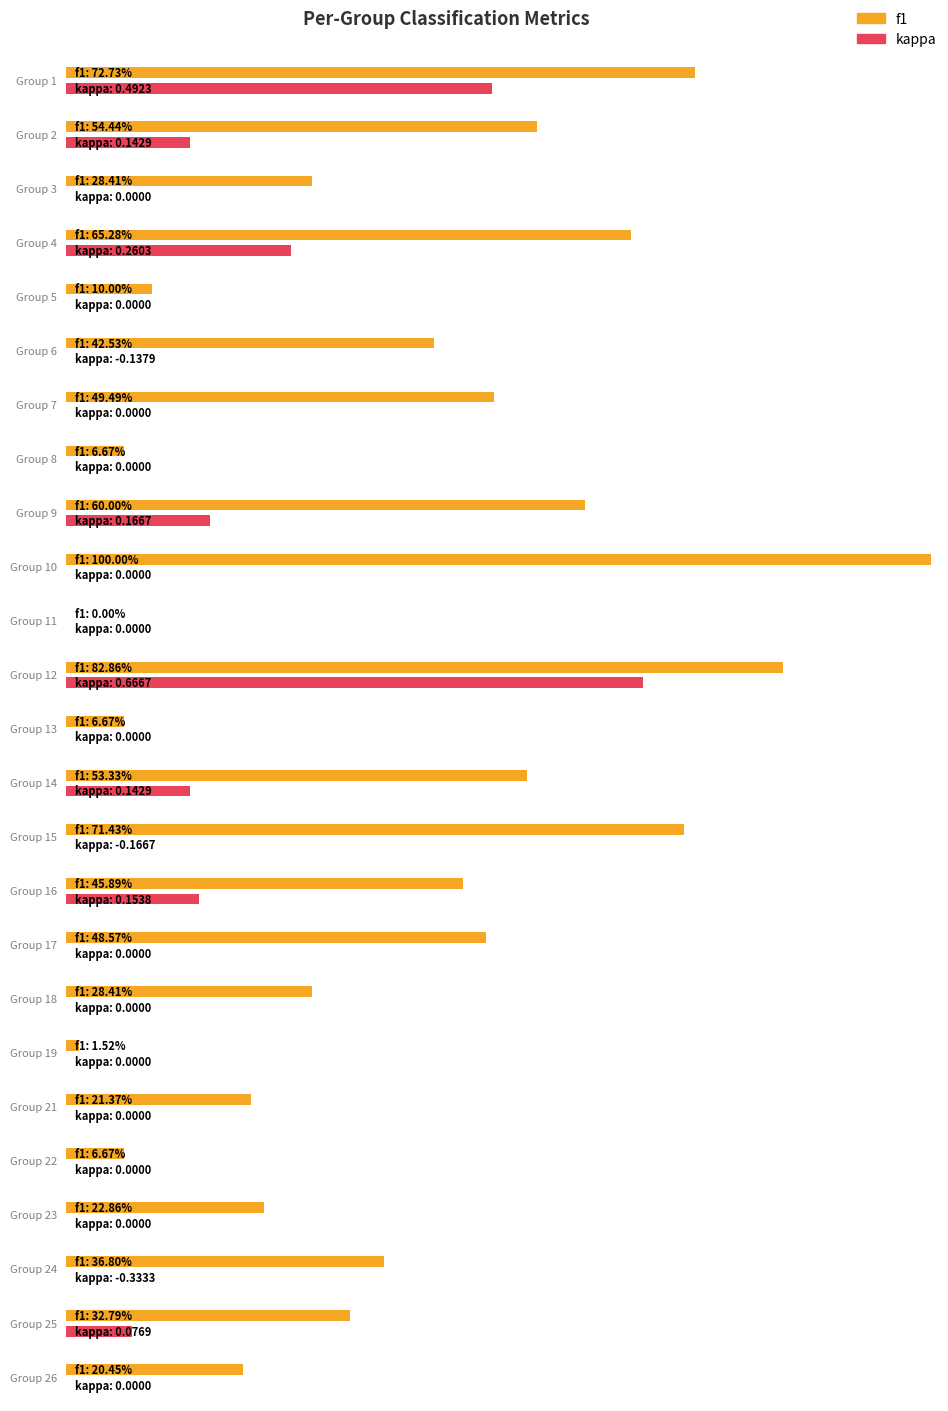

Which series changed the most between 3 and 25?

kappa